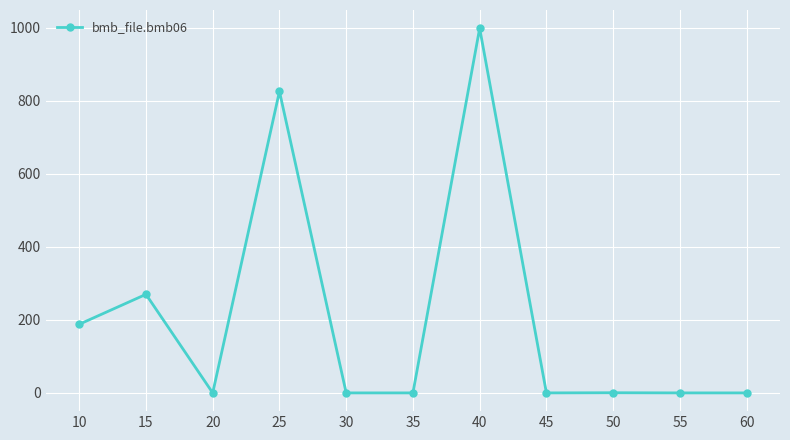

What is the maximum value shown in the chart?

999.0